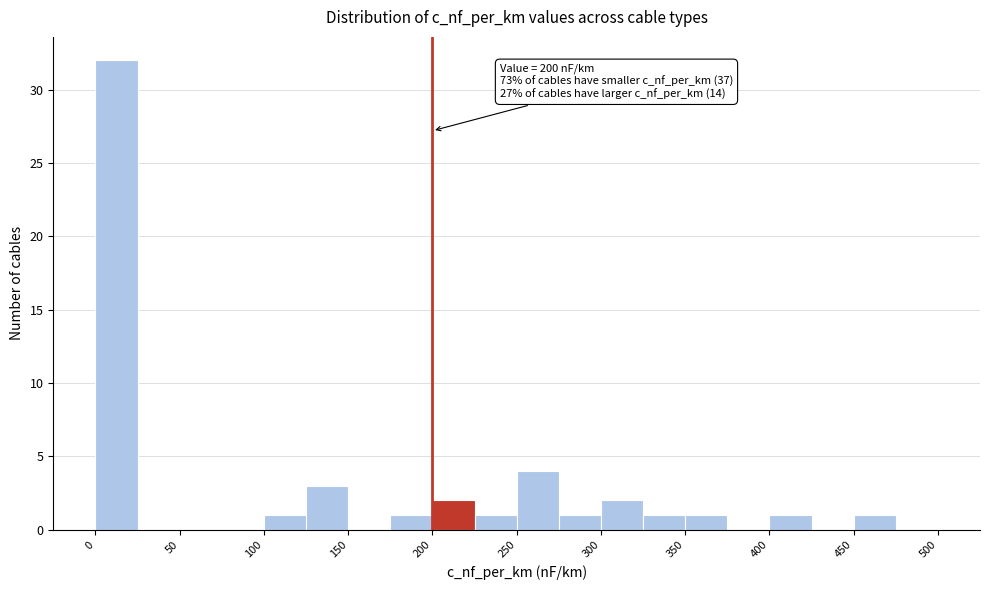

Over which range of the x-axis is the bar tallest?

0 to 25